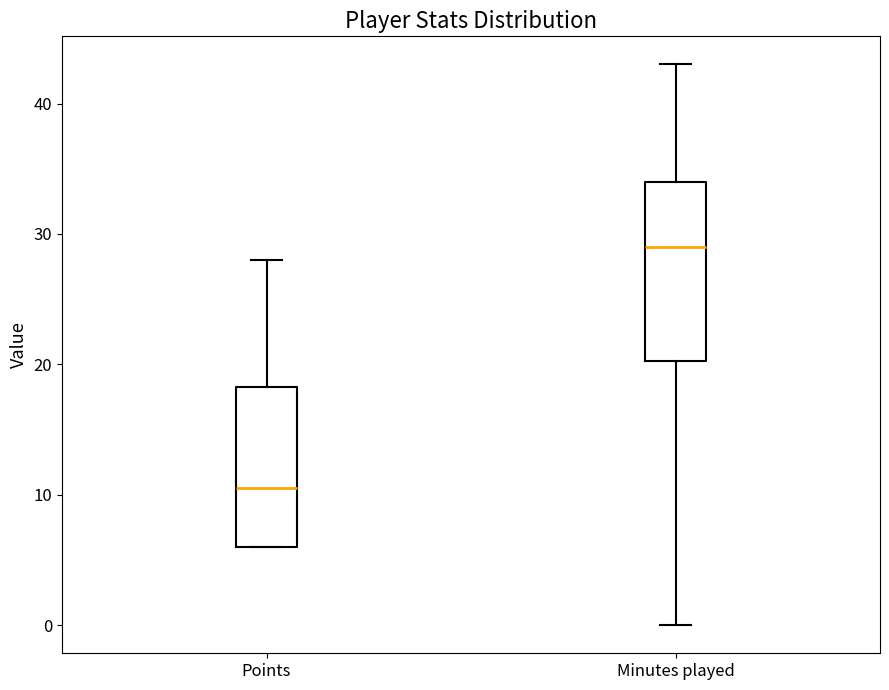

Reading left to right, transcribe this box plot: for each box, give where its median line is, the range the box spans, and where its two whiskers end, as read against the y-axis. The values are not printed on the chart, so give them approximately, as read against the axis.

Points: median 11, box 6 to 18, whiskers 6 to 28
Minutes played: median 29, box 20 to 34, whiskers 0 to 43